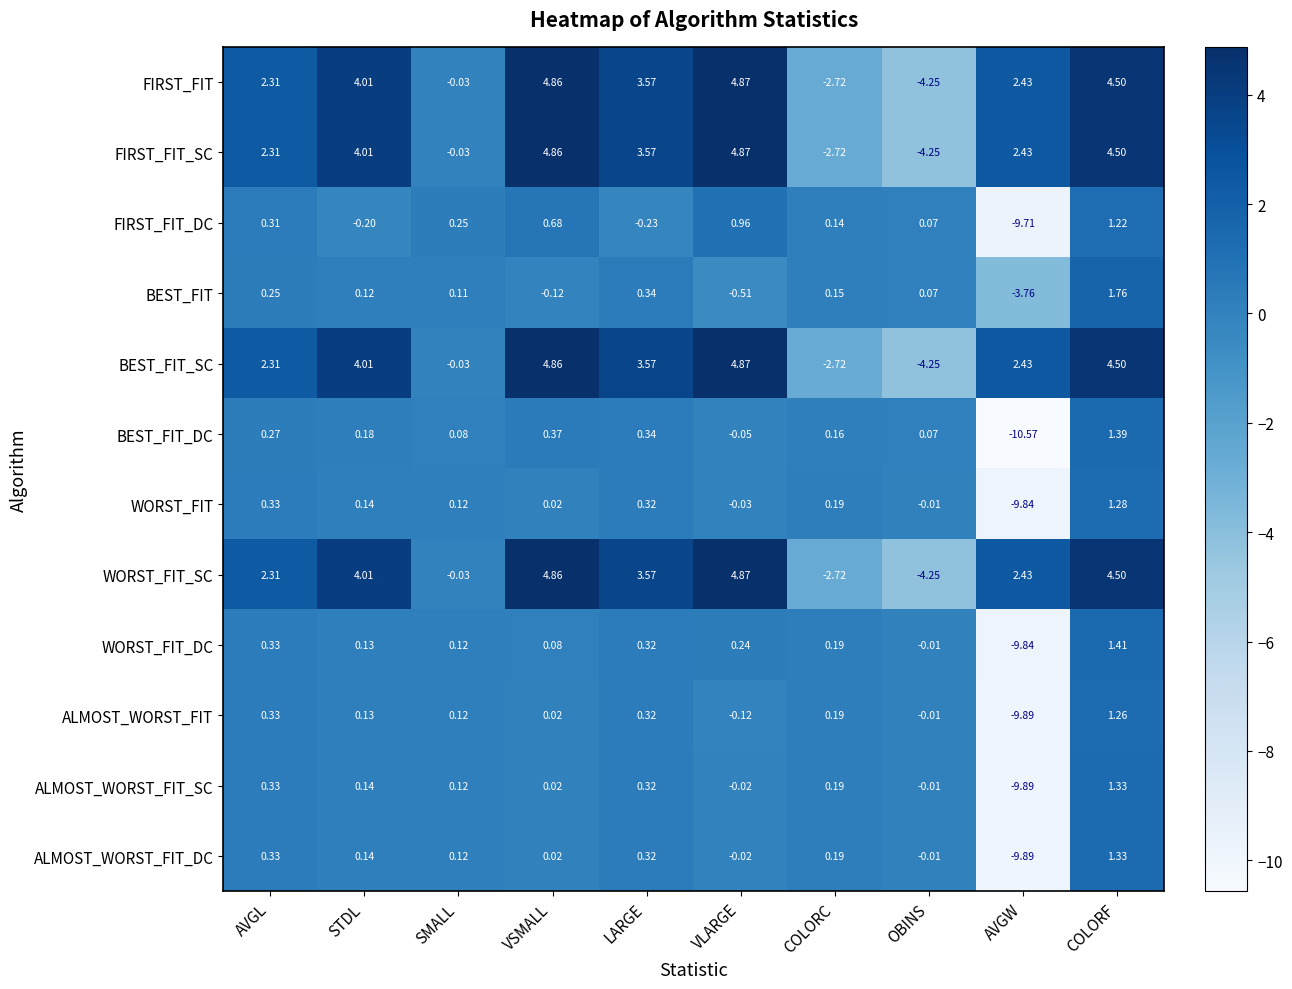

Where is WORST_FIT_SC nearest to the value 0?

SMALL